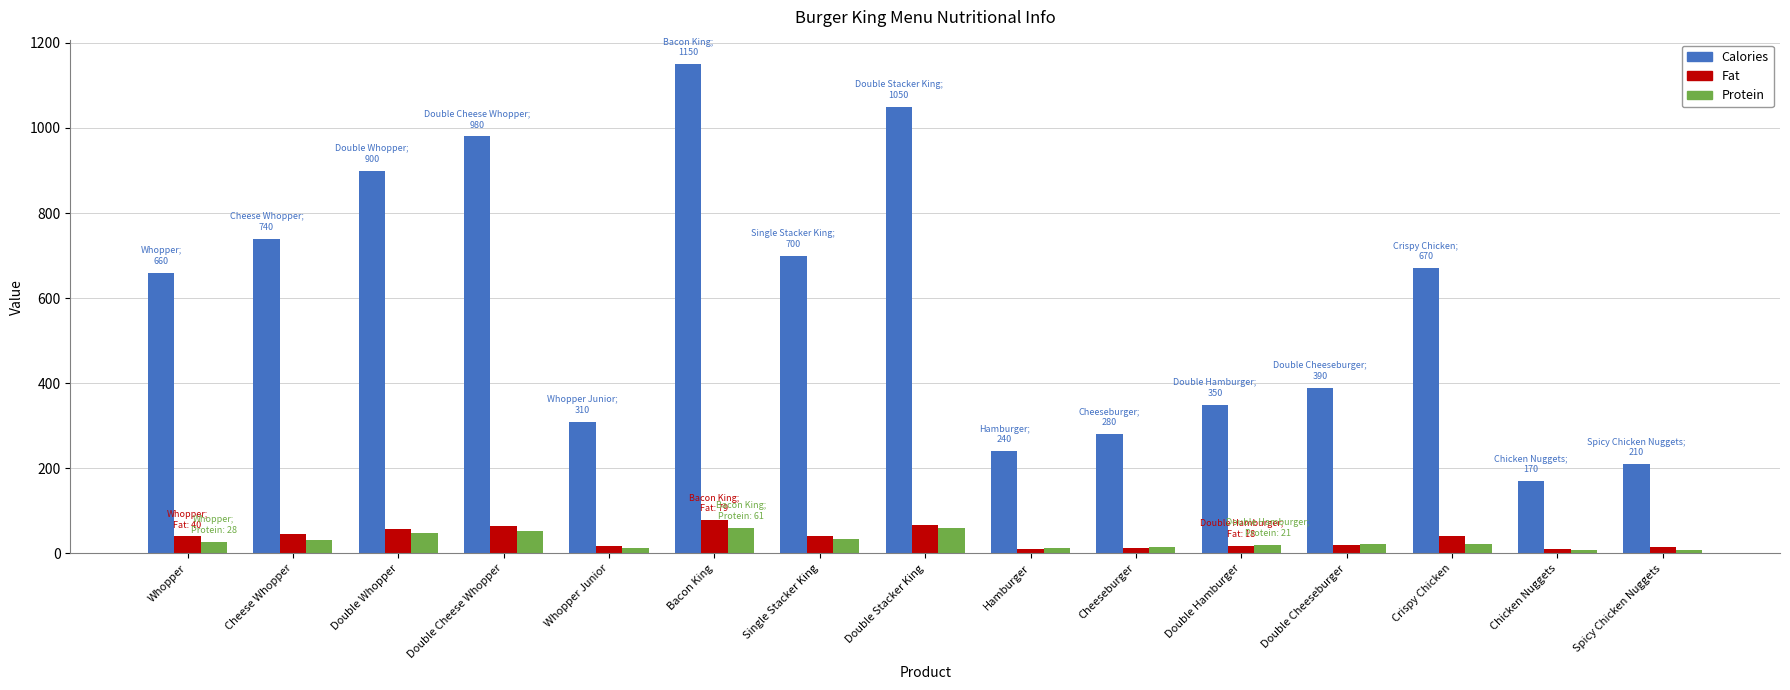

Count the number of categories in the chart.

15